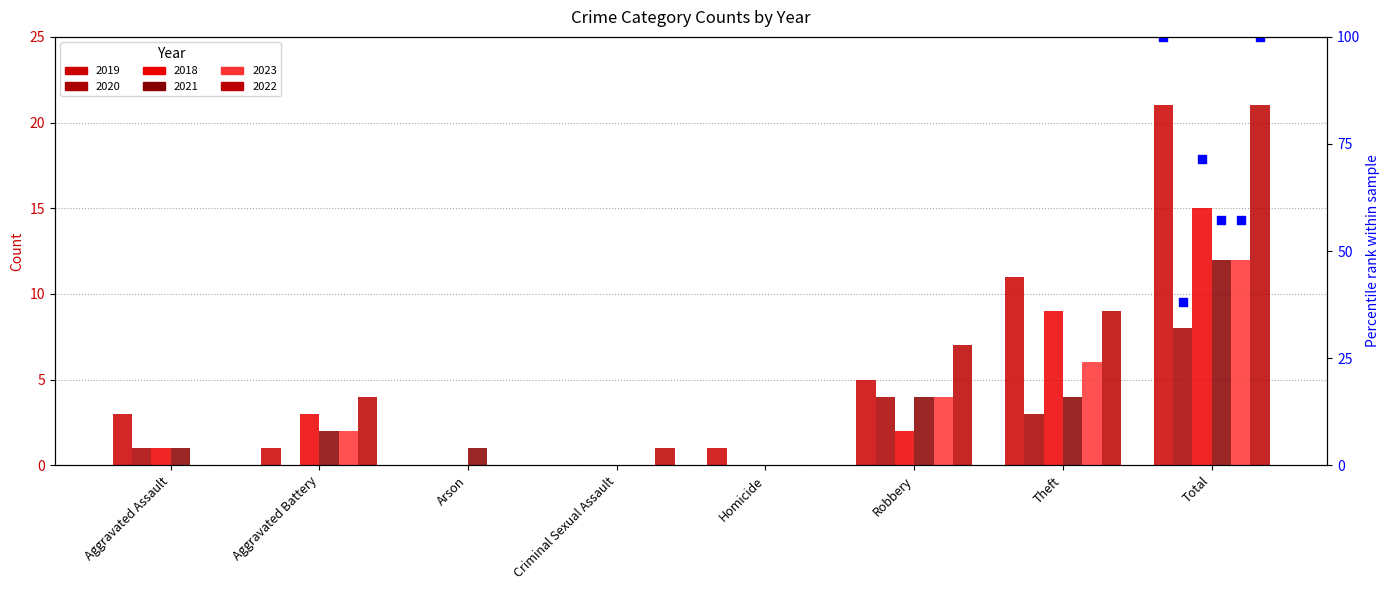

At how many categories does at least one series exceed 4?

3